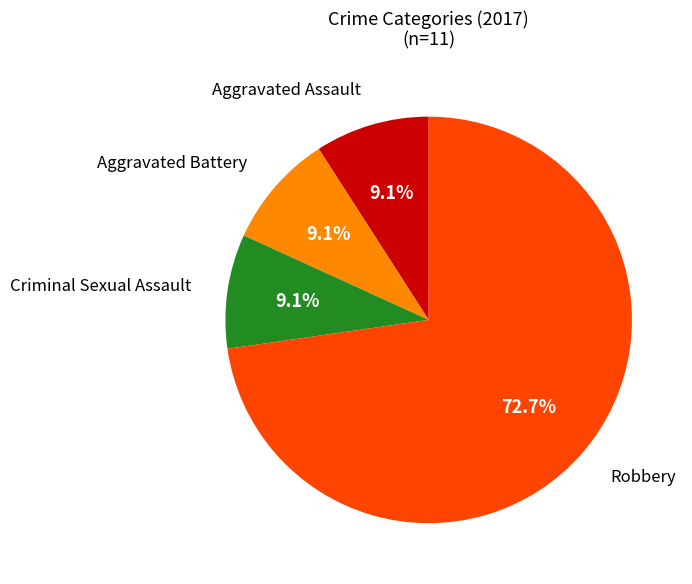

Does any single category account for the majority?

Yes